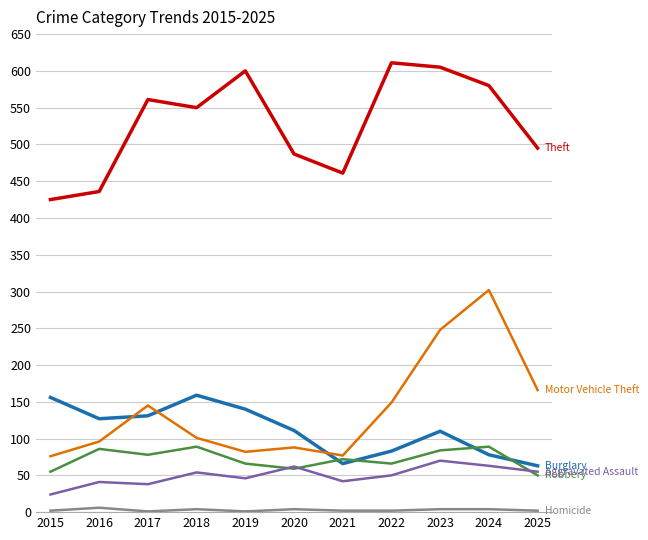

True or false: Theft has a value of 425 at 2015.

True